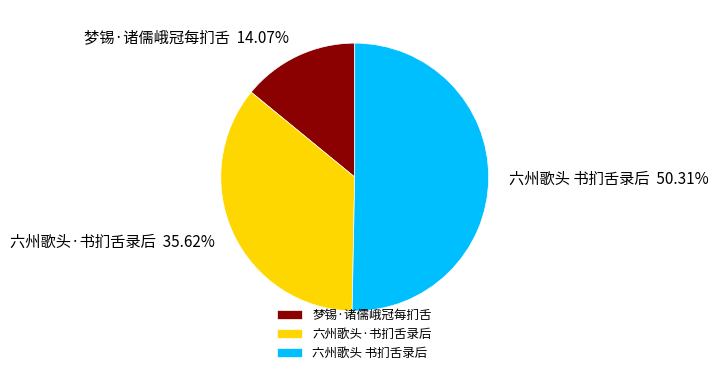

Is it true that 梦锡·诸儒峨冠每扪舌 is 1% of the pie?

False